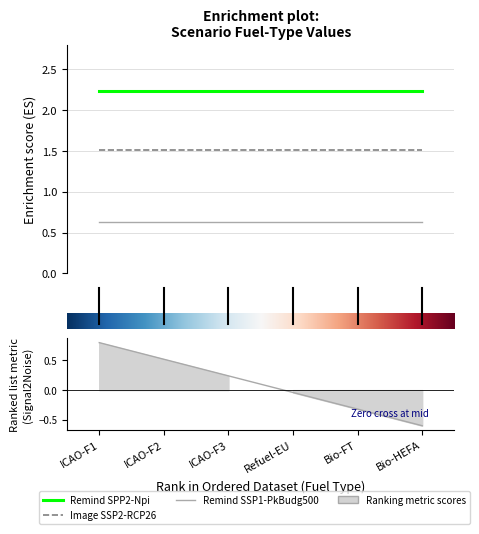

Where is the first local maximum for Remind SSP1-PkBudg500?

Bio-FT